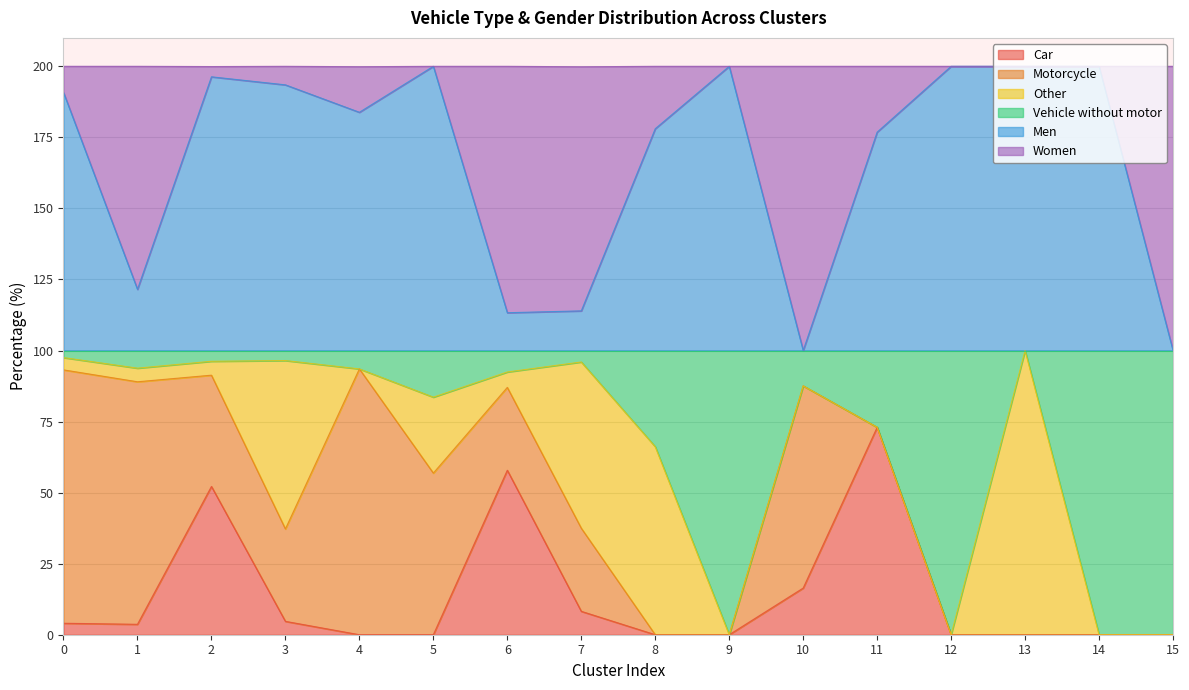

Does the chart display data point markers on the line(s)?

No